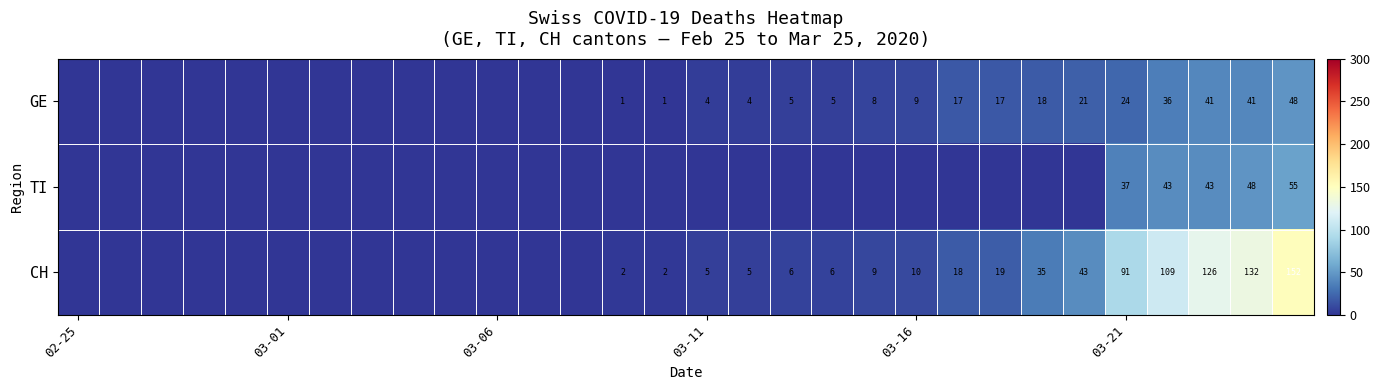

Rank the series at 03-21 from highest to lowest value.

CH, TI, GE